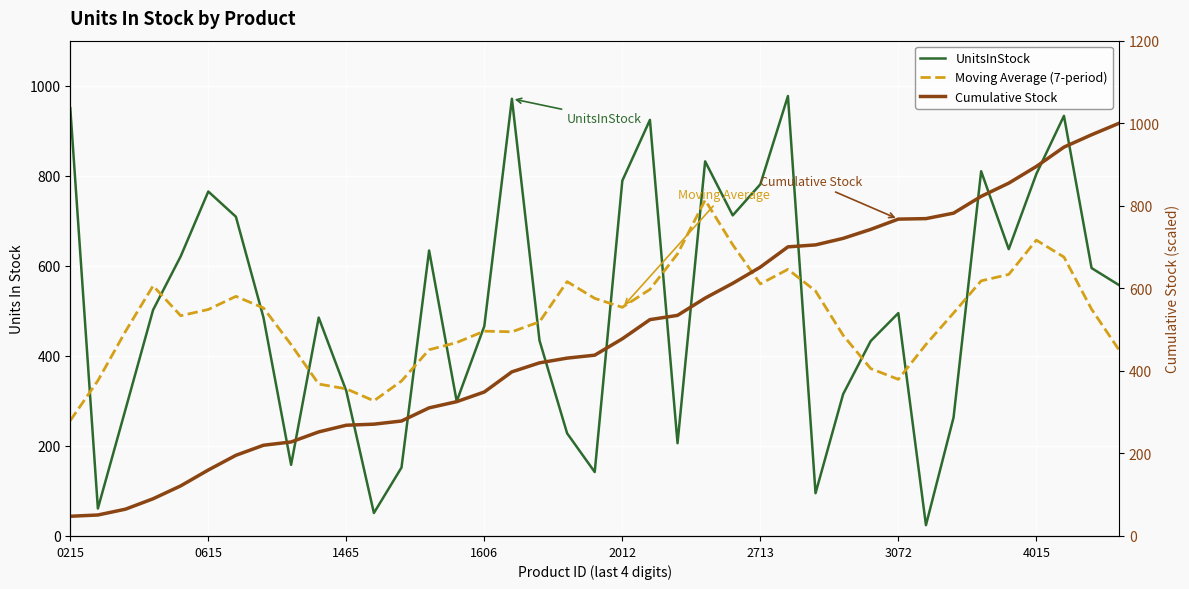

What is the difference between the maximum and second lowest values in the Cumulative Stock series?

949.2